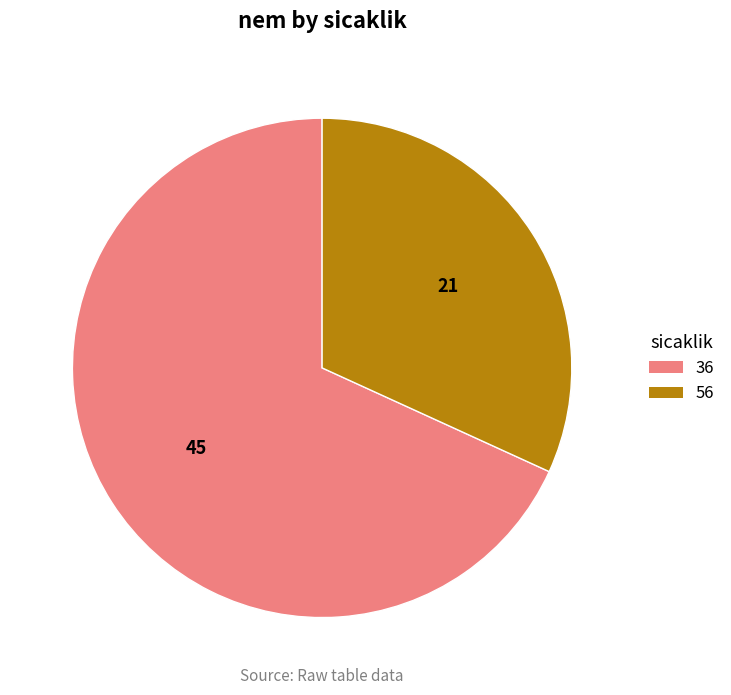

Combined, do 36 and 56 account for over 50%?

Yes